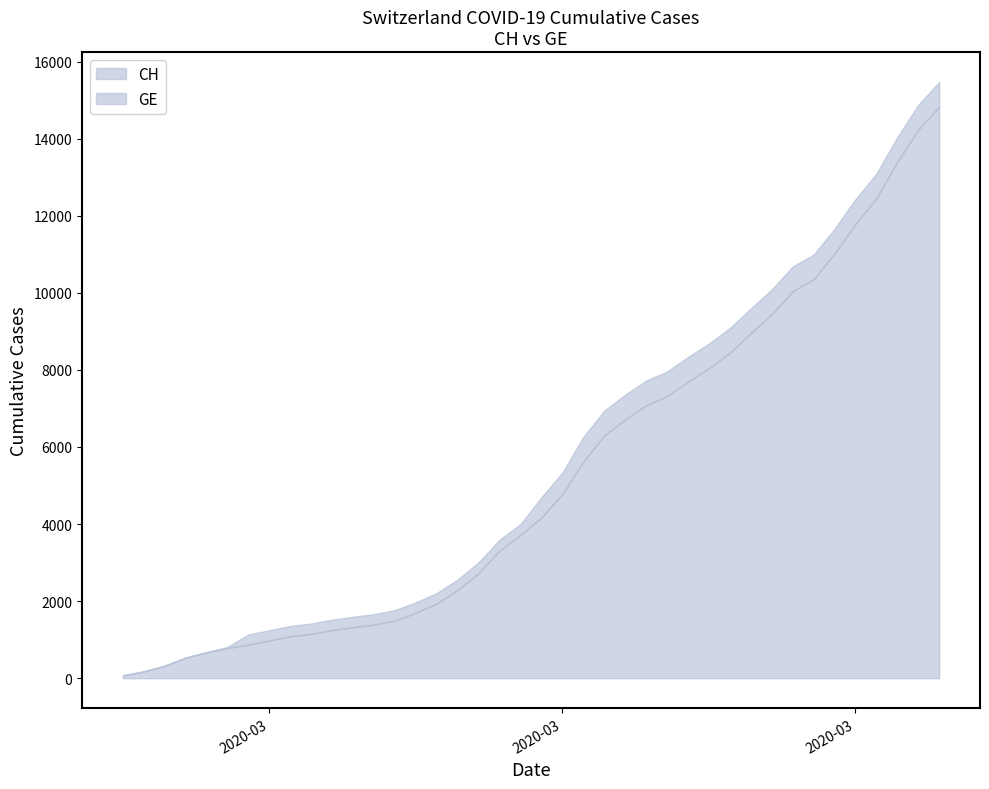

What is the minimum value shown in the chart?

72